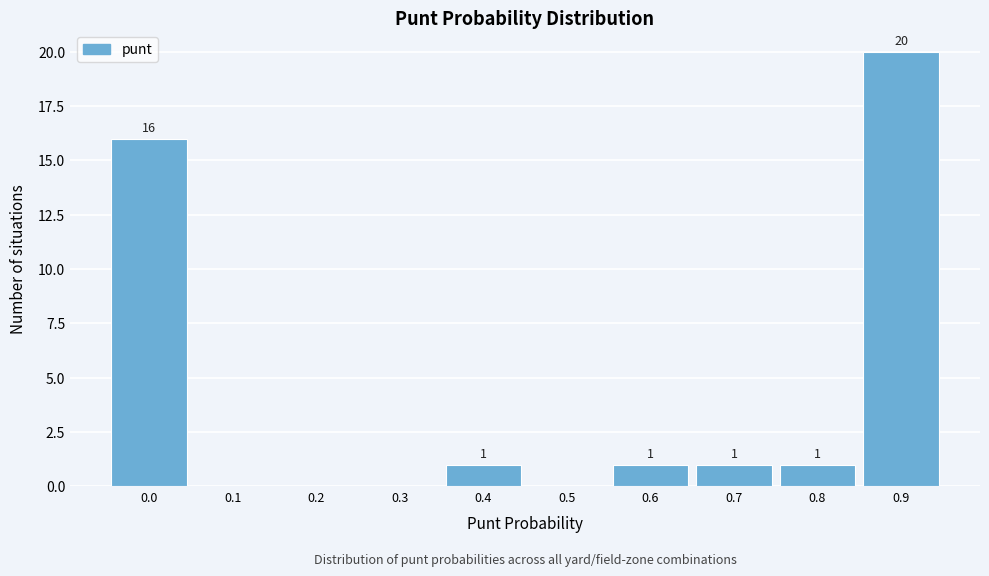

Reading right to left, extract all data points from this chart.

0.9=20	0.8=1	0.7=1	0.6=1	0.5=0	0.4=1	0.3=0	0.2=0	0.1=0	0.0=16